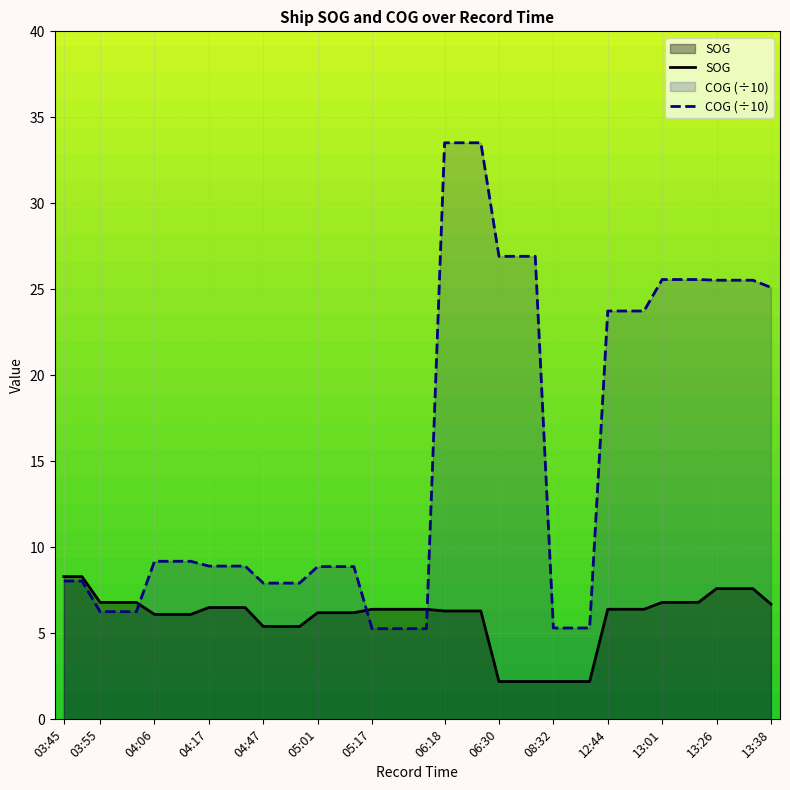

What is the approximate value of SOG at 12:44?

6.4